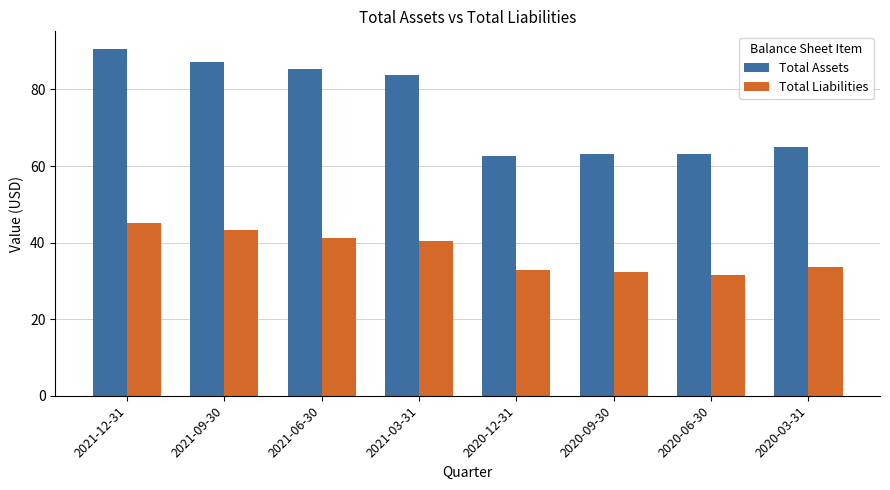

At which category is the sum across all series the highest?

2021-12-31